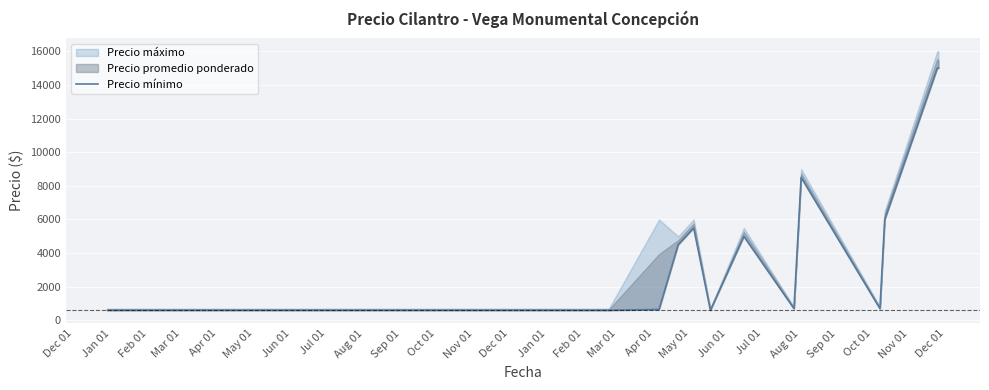

Reading left to right, list all the values displayed in this chart.

600	600	600	600	600	600	600	600	600	600	600	600	600	650	4500	5500	600	5000	700	8500	700	6000	15000	15000